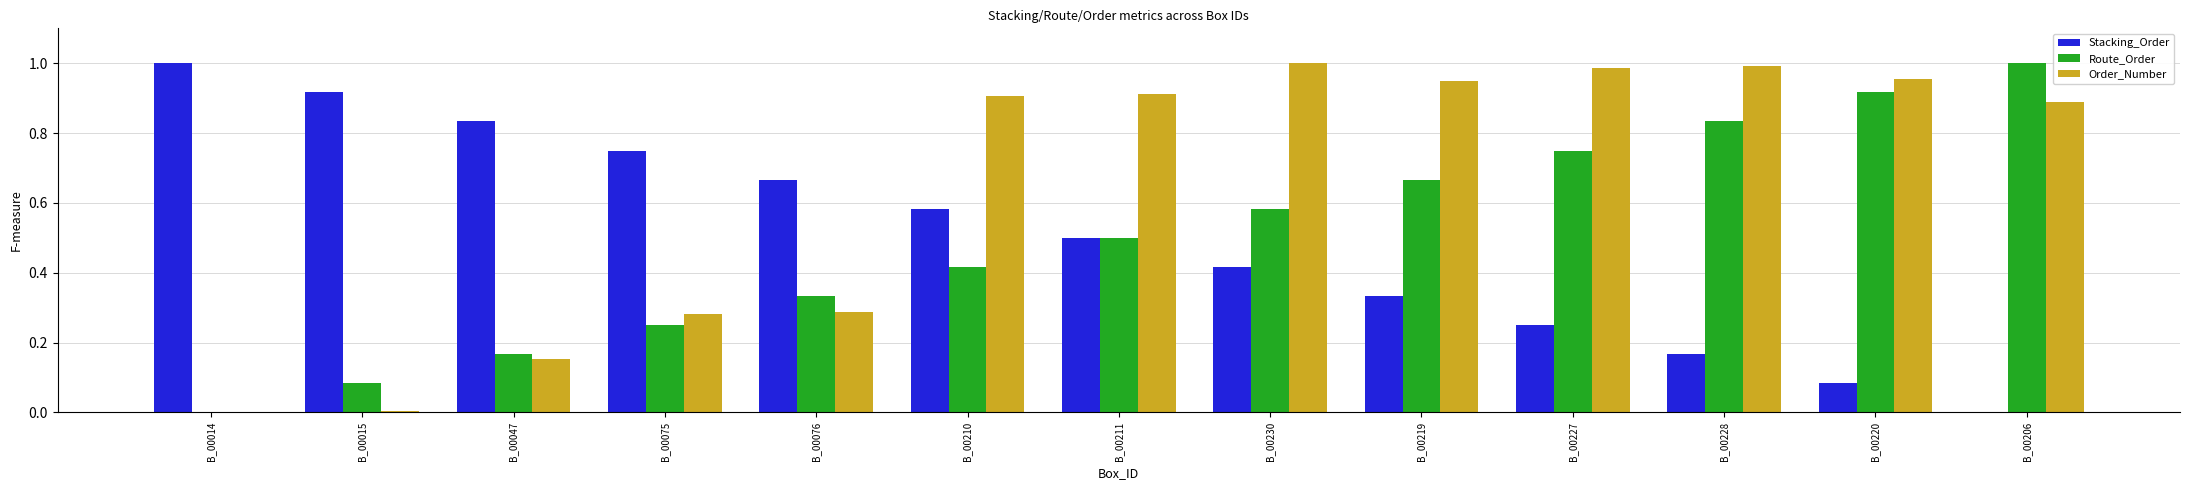

What is the sum of all Stacking_Order values?

6.5